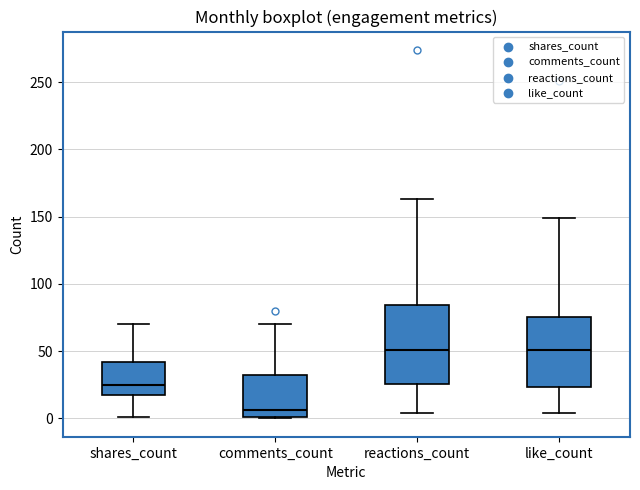

Which box is the tallest, from its lower edge to its upper edge?

reactions_count